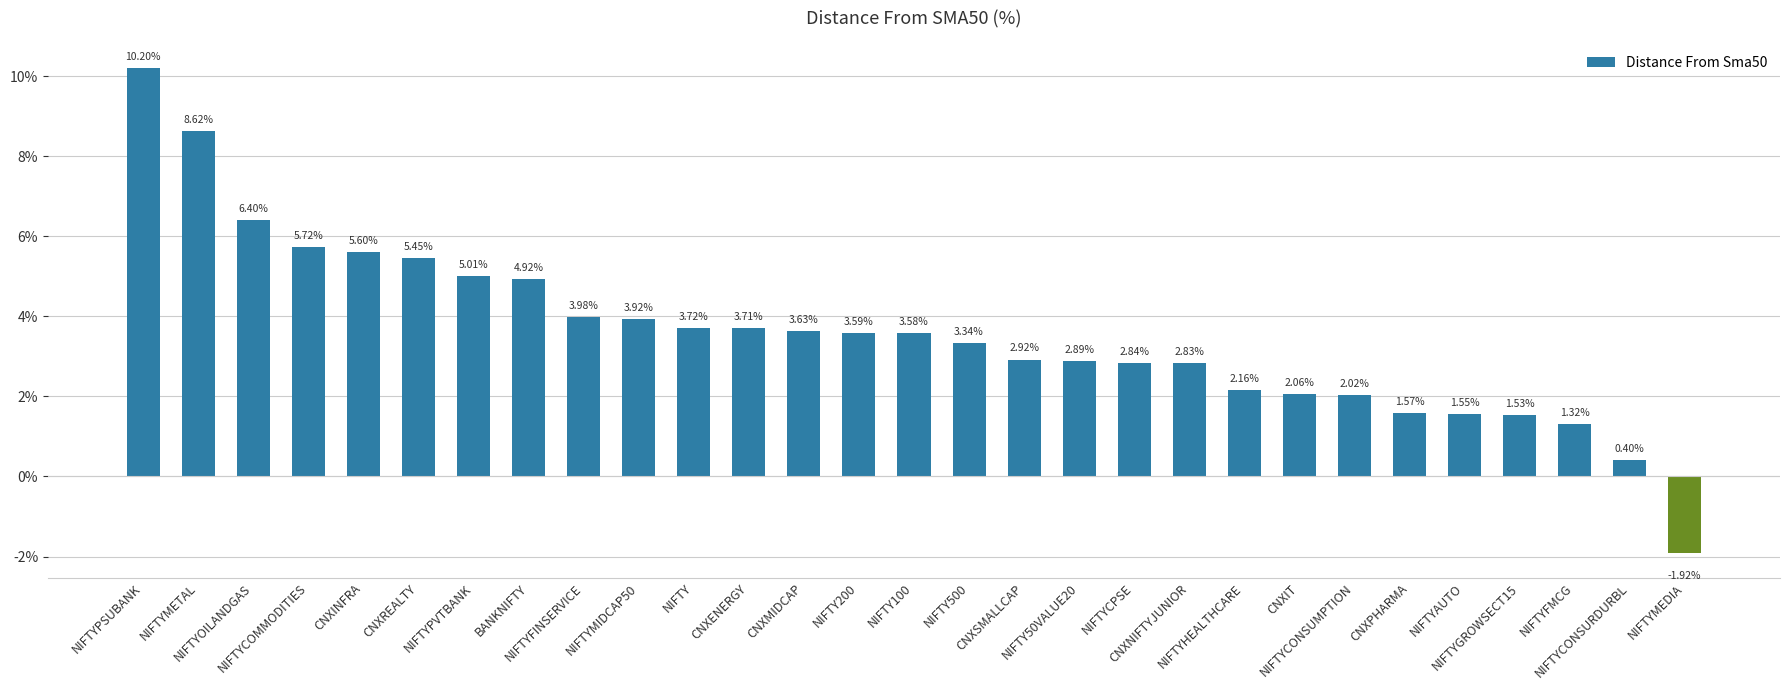

Does the chart contain stacked bars?

No